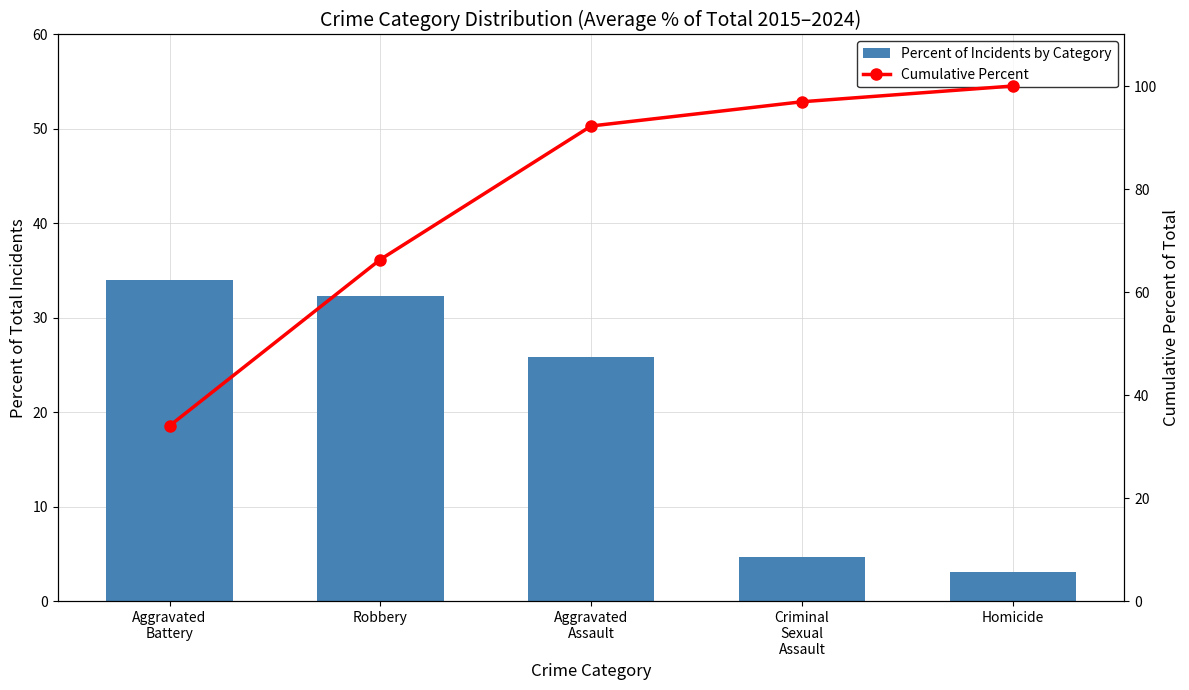

How many values in the Percent of Incidents by Category series exceed 25?

3